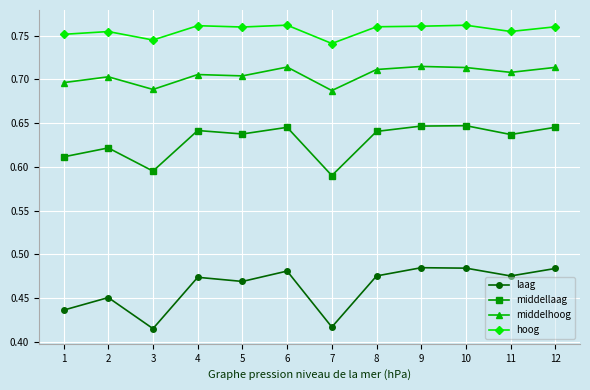

How many lines are shown in the chart?

4